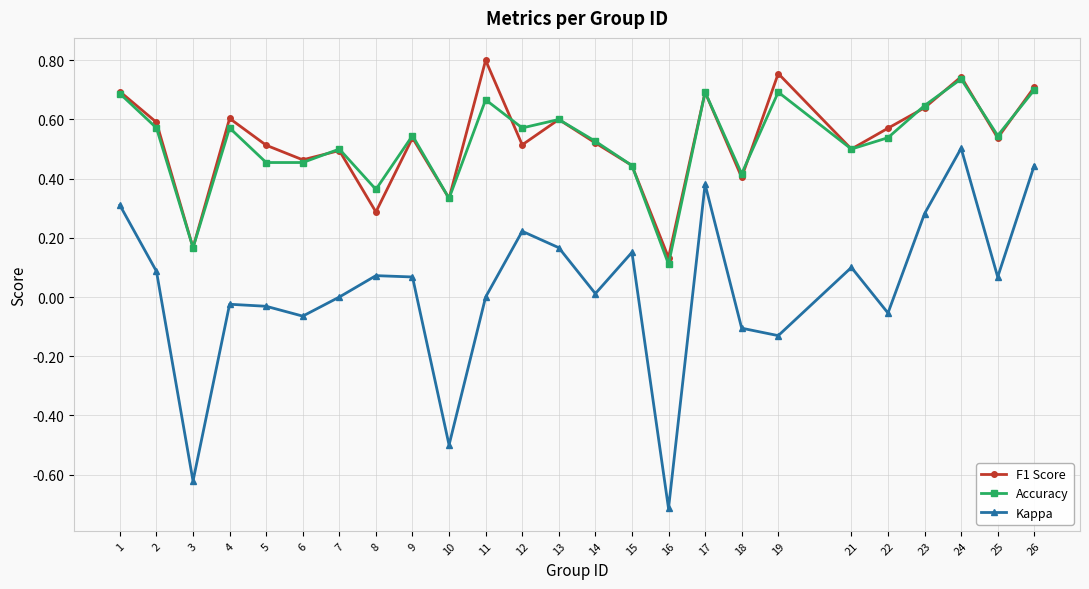

Where is the first local maximum for Accuracy?

4